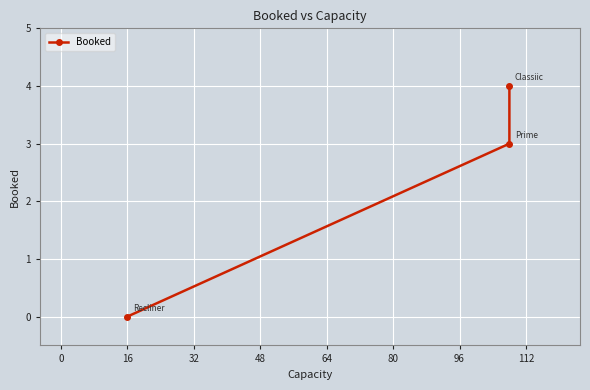

Reading left to right, extract all data points from this chart.

0	3	4